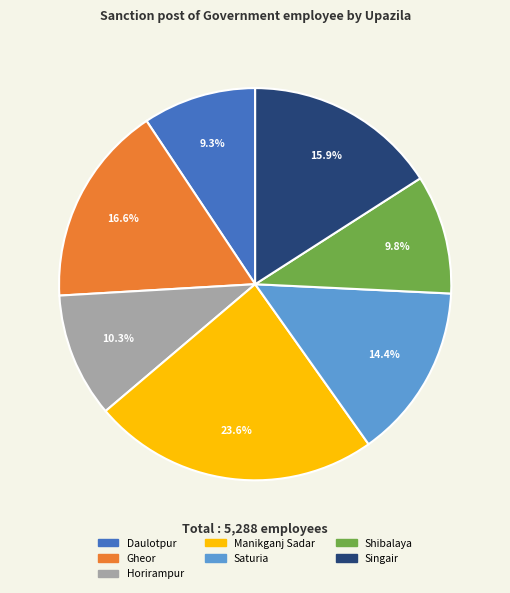

How much of the chart is everything except Gheor?

83.4%